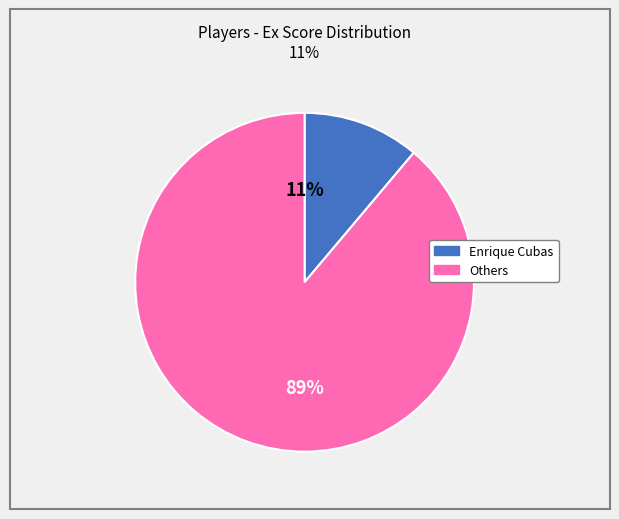

To the nearest percent, what is the average slice percentage?

50%